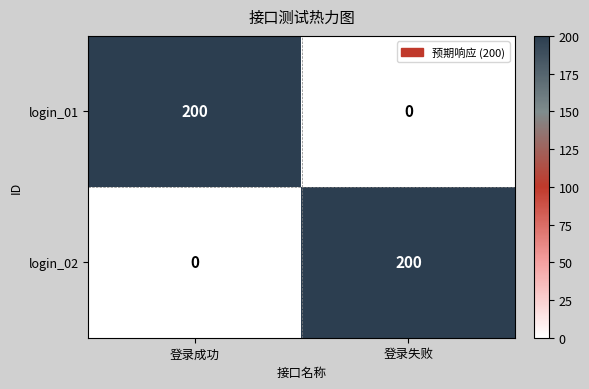

Is the value of login_02 at 登录成功 greater than the value of login_01 at 登录成功?

No